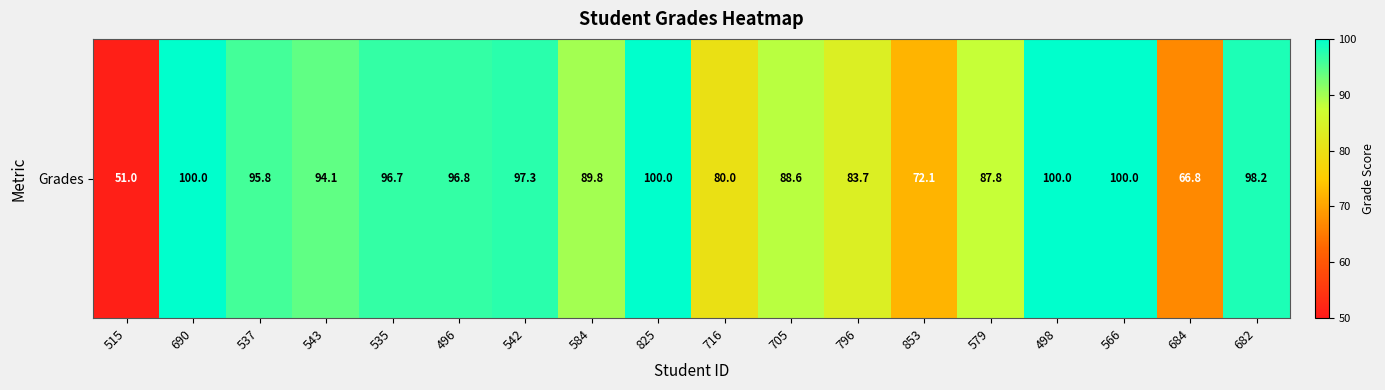

What is the sum of the values at 584 and 515?

140.9